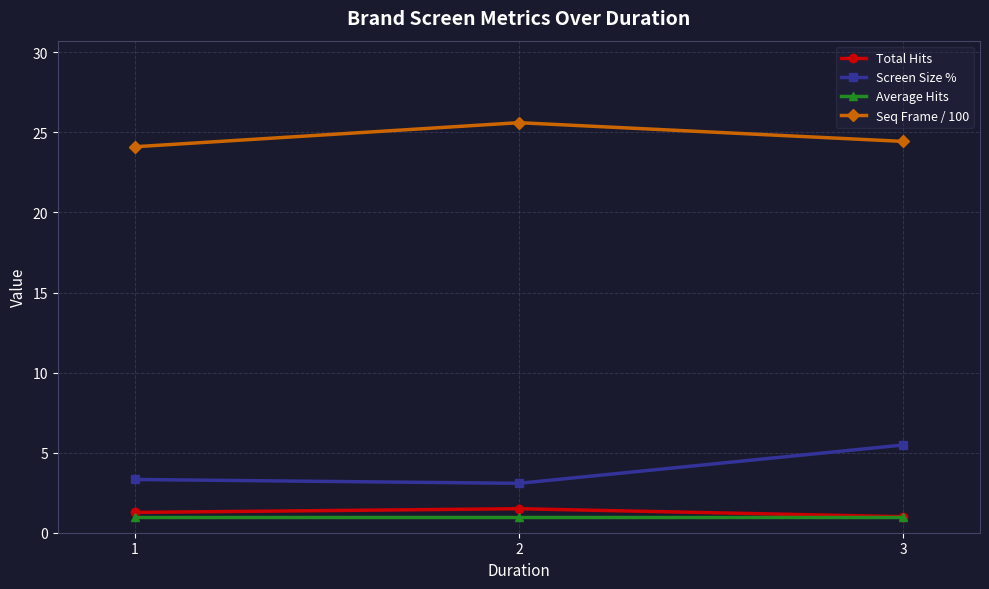

Reading right to left, transcribe all the data shown in this chart.

Total Hits: 1.0	1.5	1.3
Screen Size %: 5.5	3.1	3.3
Average Hits: 1.0	1.0	1.0
Seq Frame / 100: 24.4	25.6	24.1